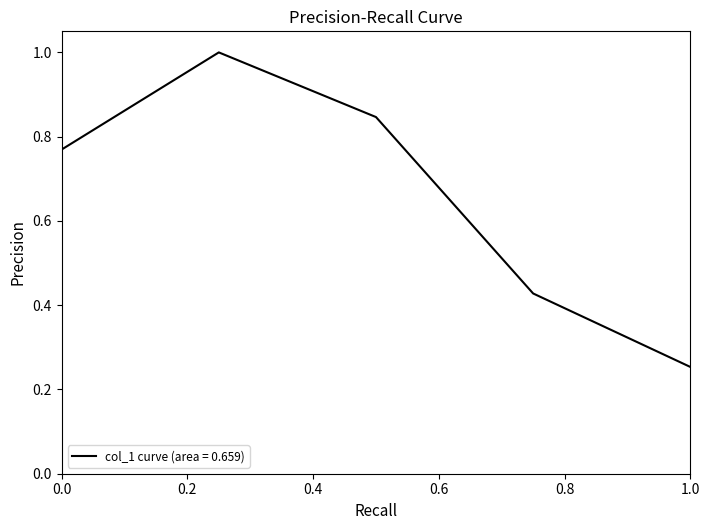

What is the maximum value shown in the chart?

1.0